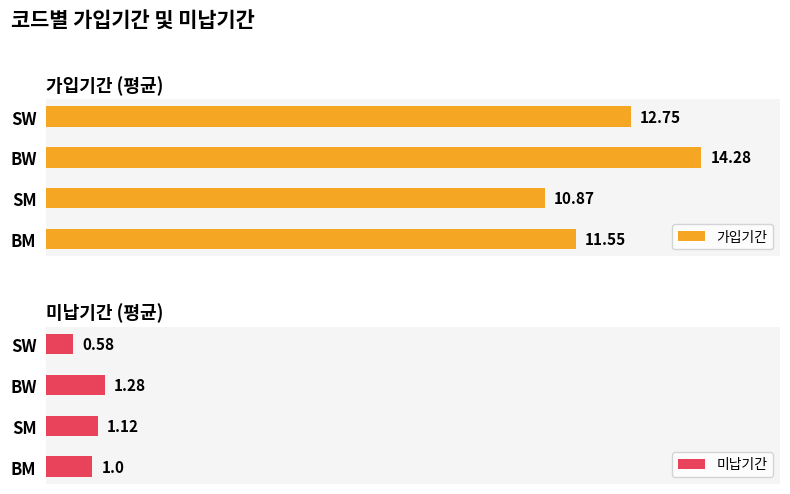

At which label is 미납기간 closest to 0?

SW